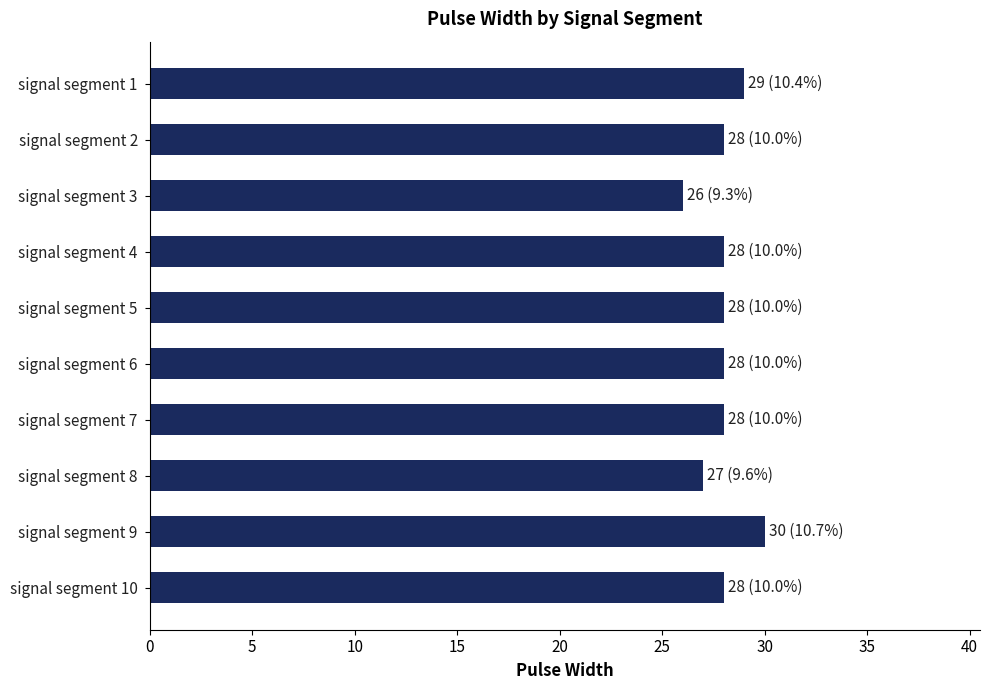

What is the value of the 8th bar from the top?

27